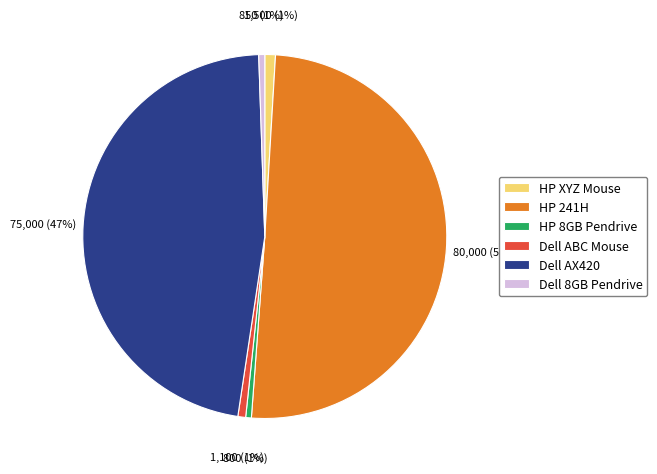

How many segments does this pie chart have?

6